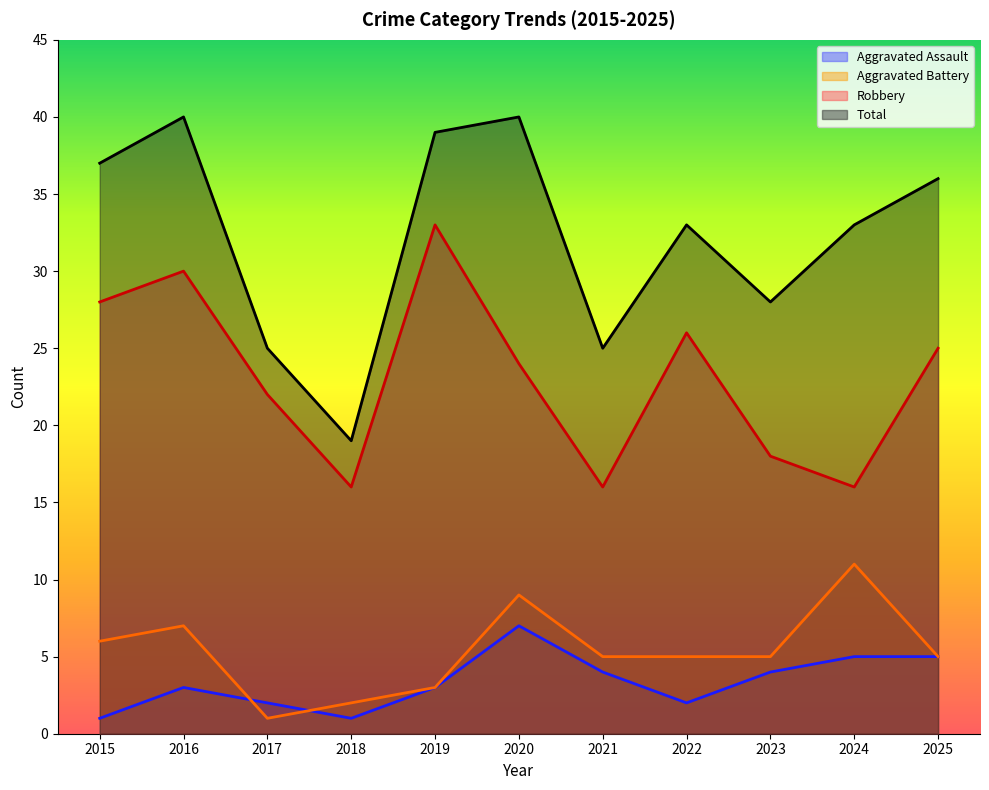

At which category does Total reach its first local valley?

2018